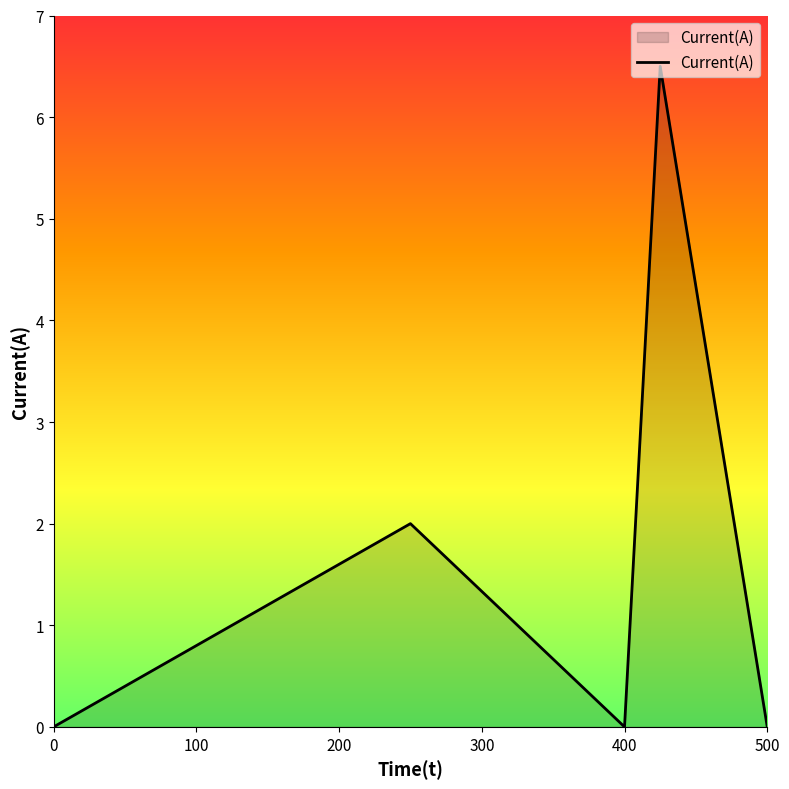

True or false: the data has more than 2 interior local peaks.

False